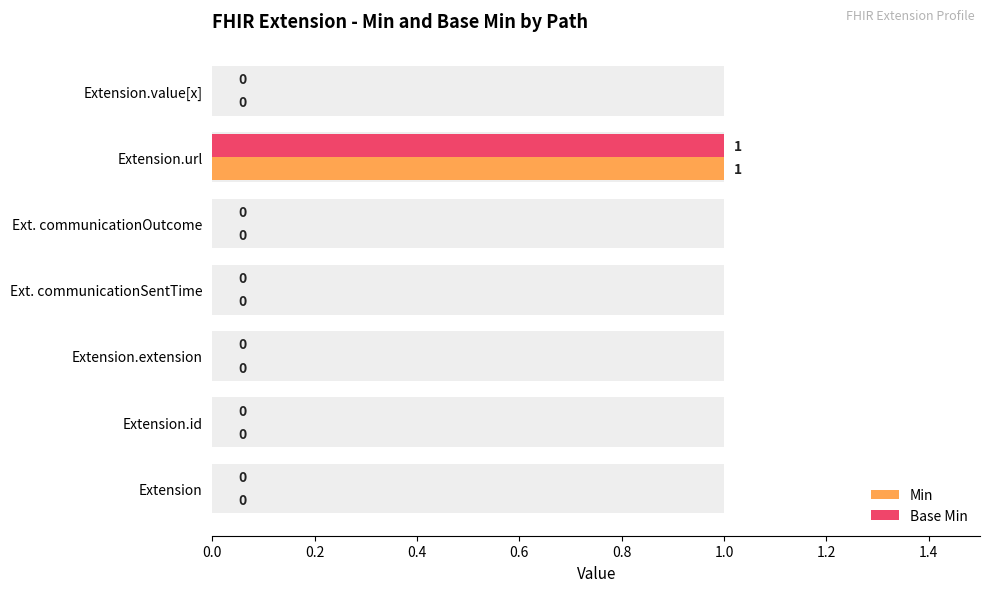

What are all the series names shown in the legend?

Min, Base Min